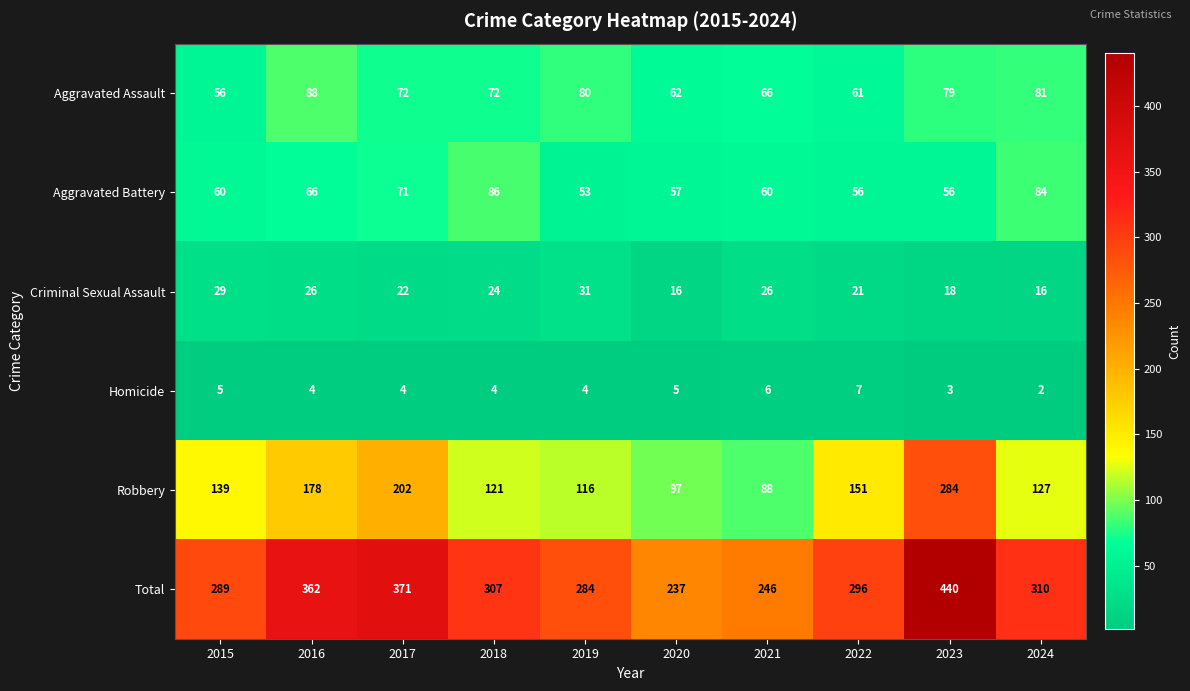

At which label does Total first exceed 307?

2016